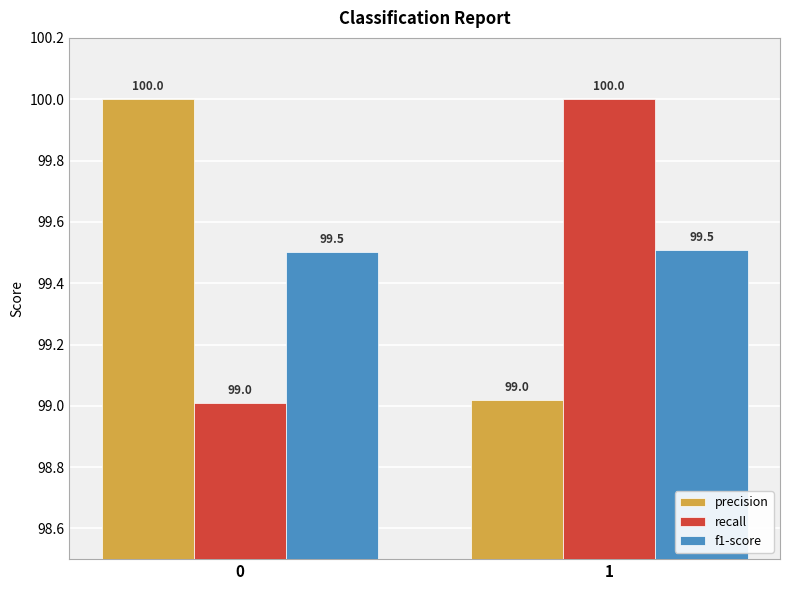

At which category is the sum across all series the highest?

1